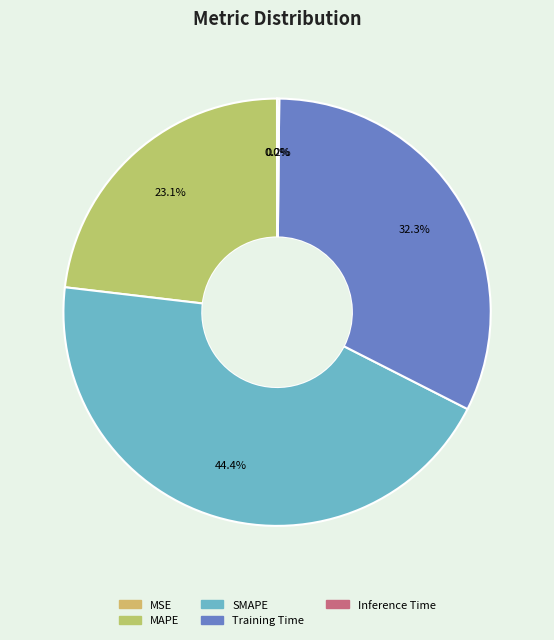

To the nearest percent, what is the combined percentage of MAPE and SMAPE?

68%